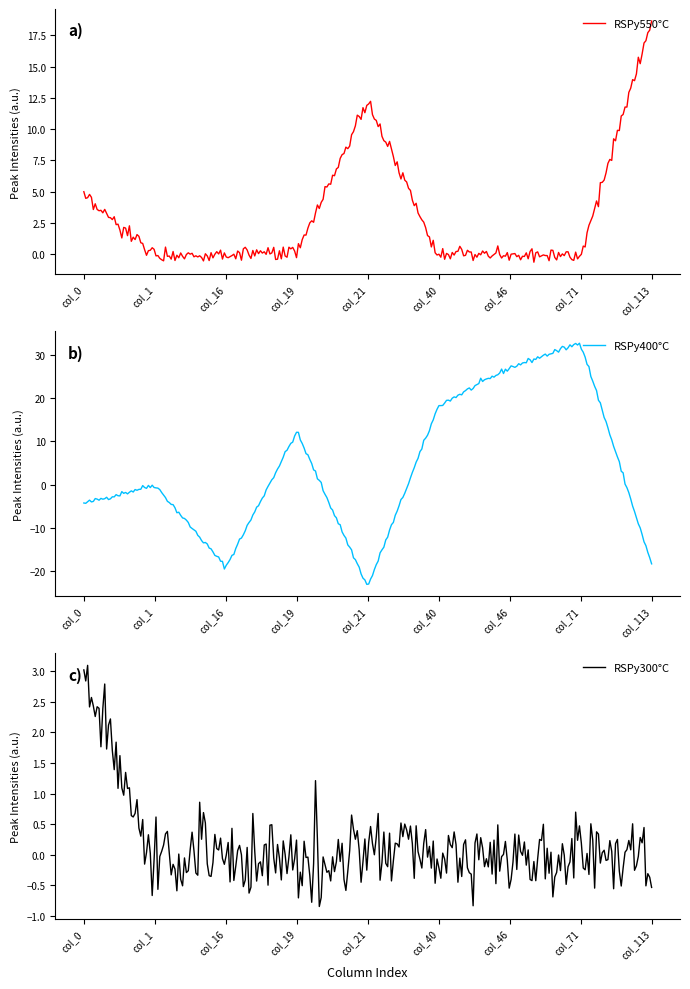

The value of Row1 at col_21 is -23.6. True or false?

True